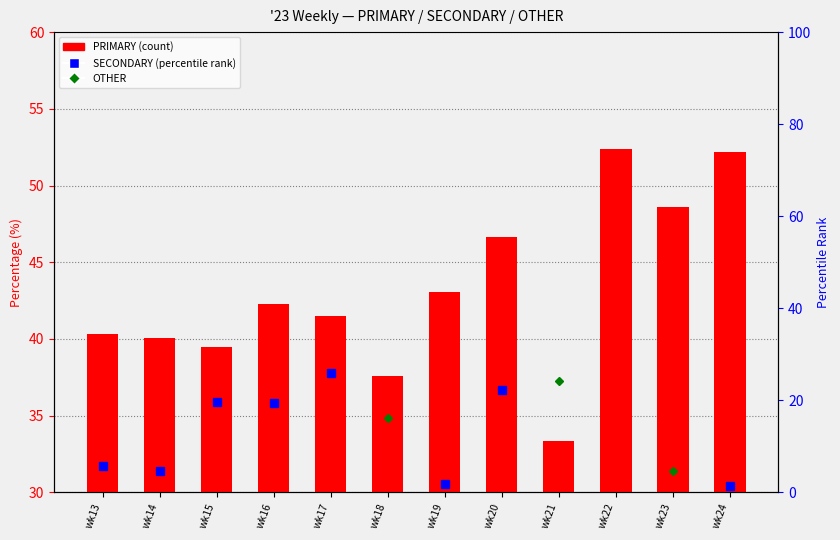

Reading left to right, list all the values displayed in this chart.

40.3	40.1	39.5	42.3	41.5	37.6	43.1	46.7	33.3	52.4	48.6	52.2